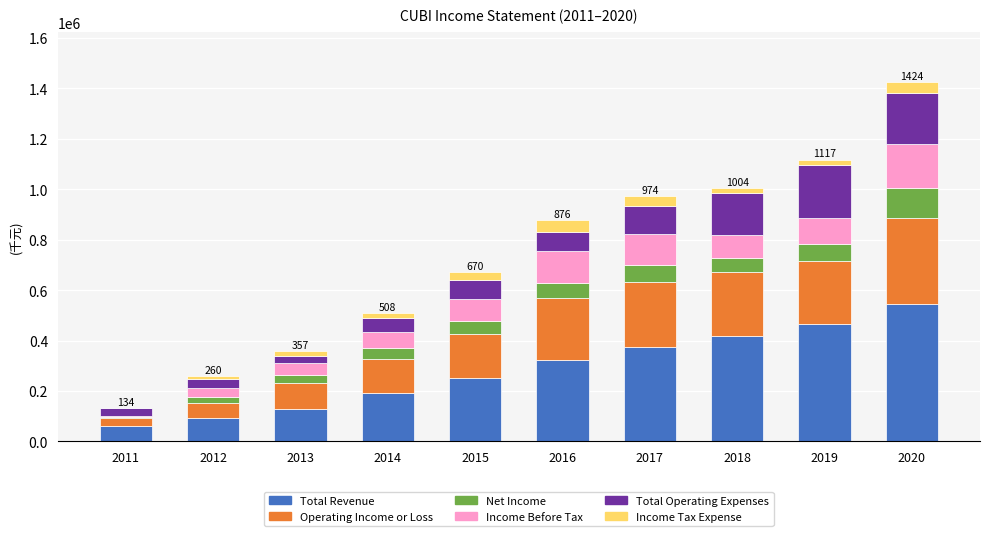

At which category is the sum across all series the highest?

2020